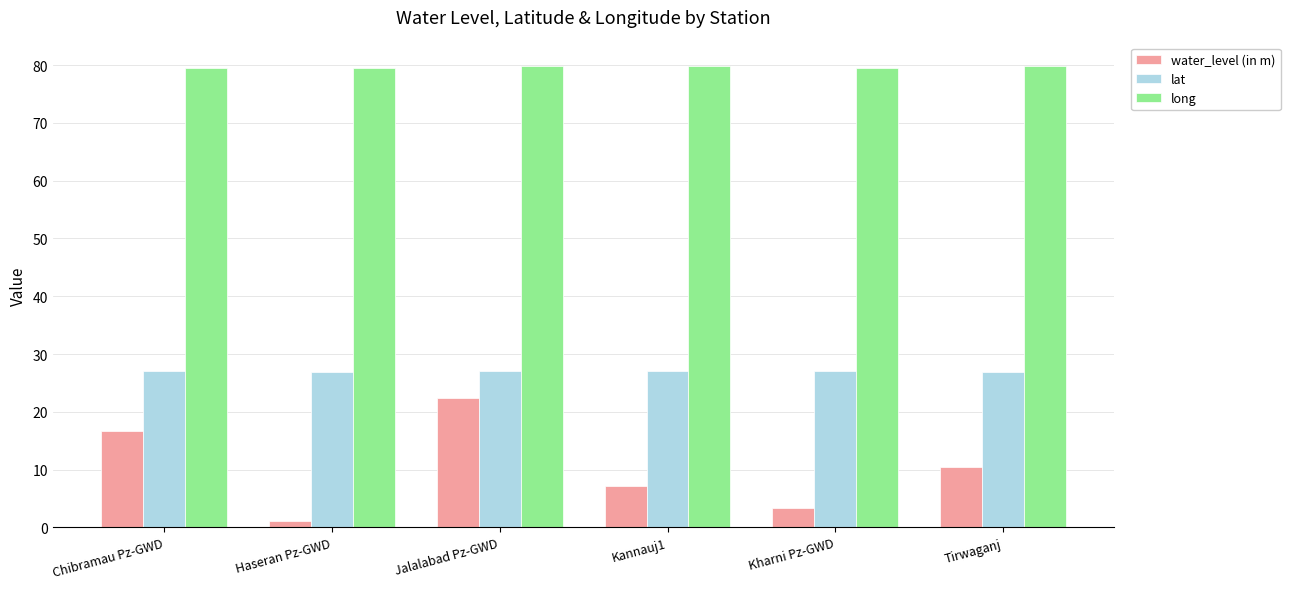

What is the difference between the highest and lowest values at Chibramau Pz-GWD?

62.8